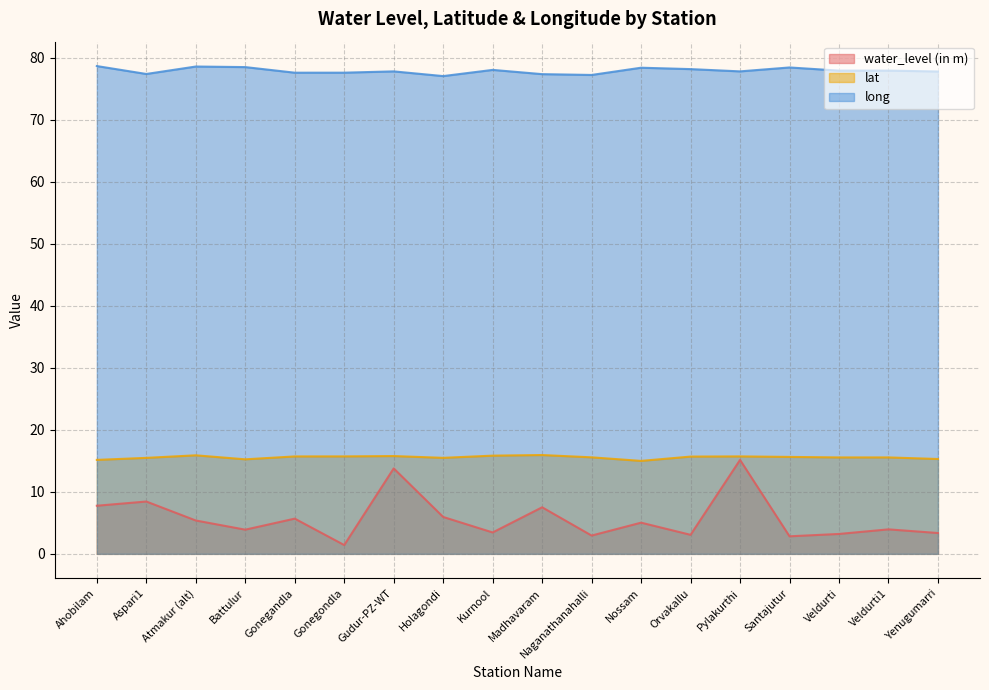

Which category has the highest value in the lat series?

Madhavaram